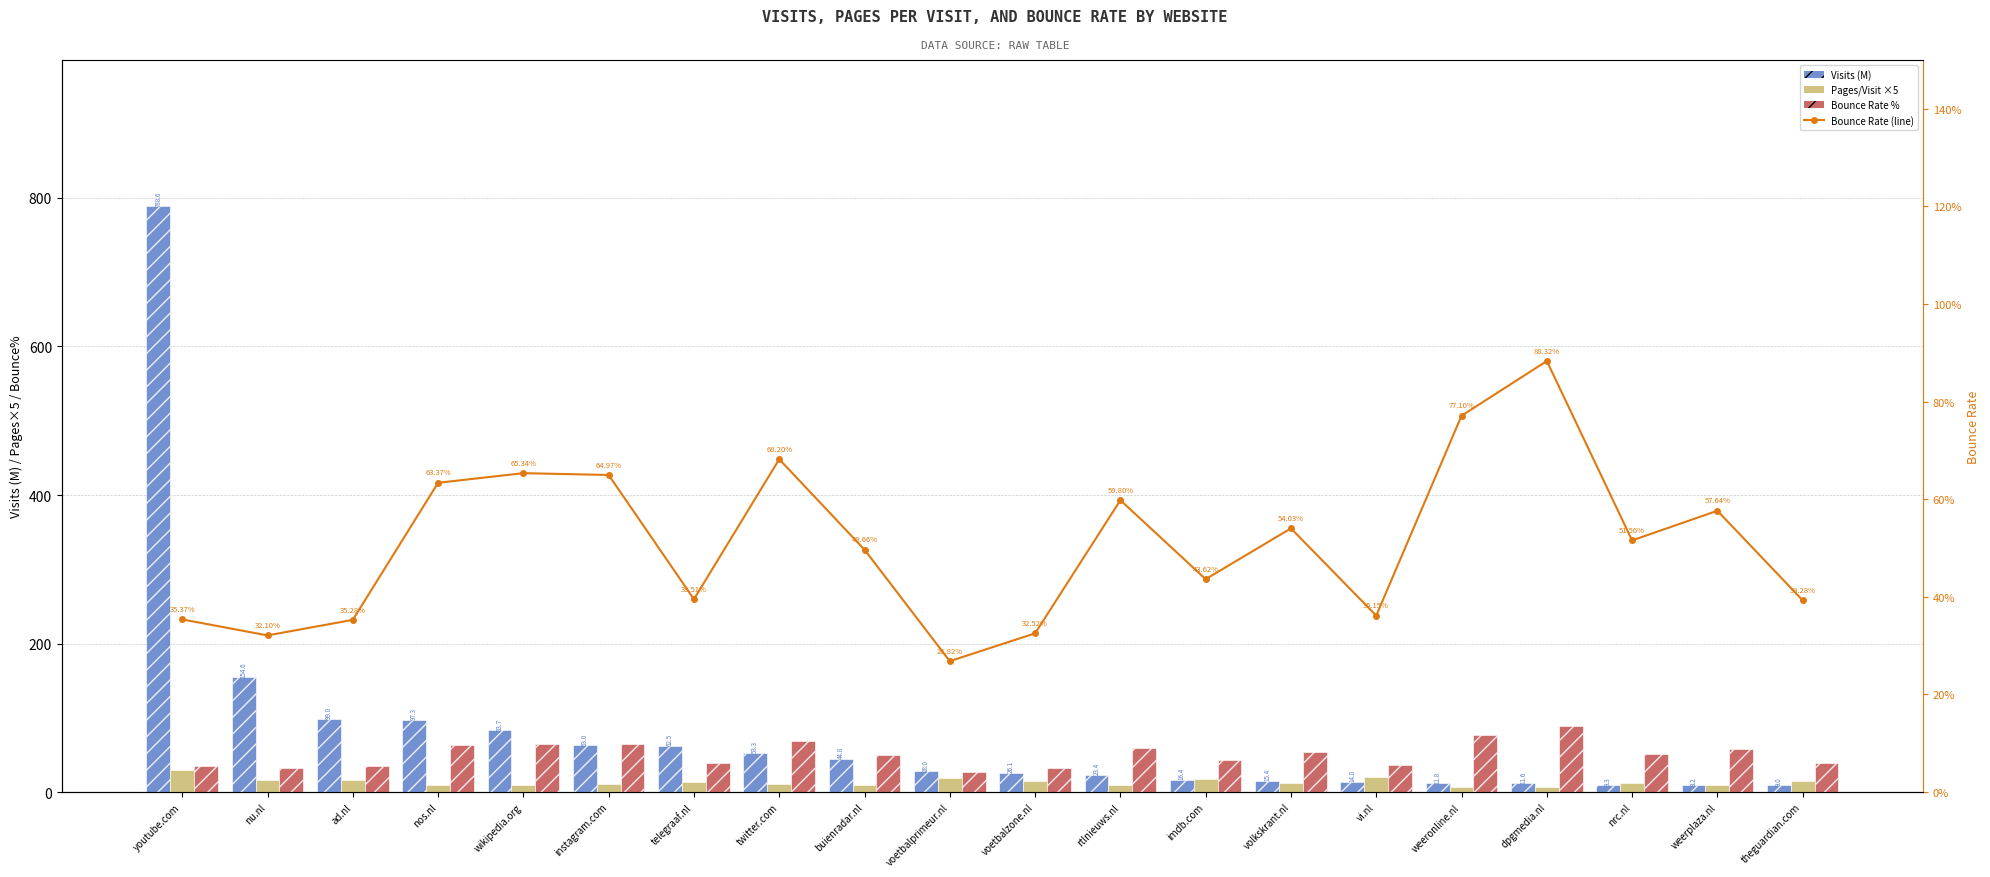

List the series in order of their overall mean, highest first.

Visits (M), Bounce Rate %, Pages/Visit ×5, Bounce Rate (raw)